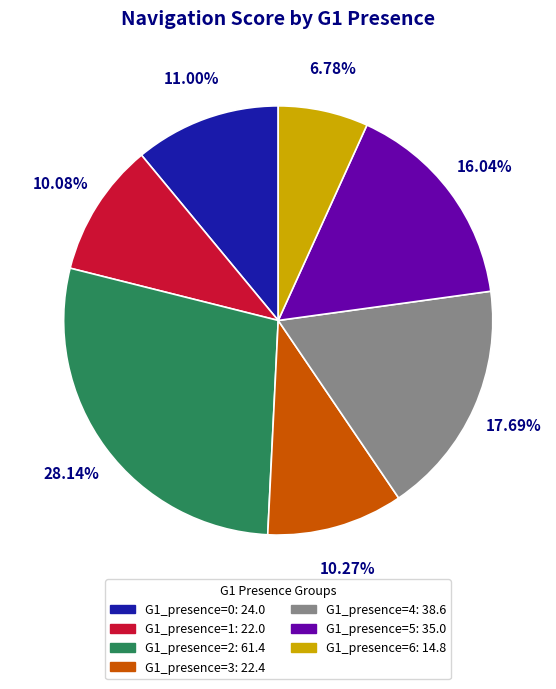

Between G1_presence=3: 22.4 and G1_presence=4: 38.6, which is larger?

G1_presence=4: 38.6